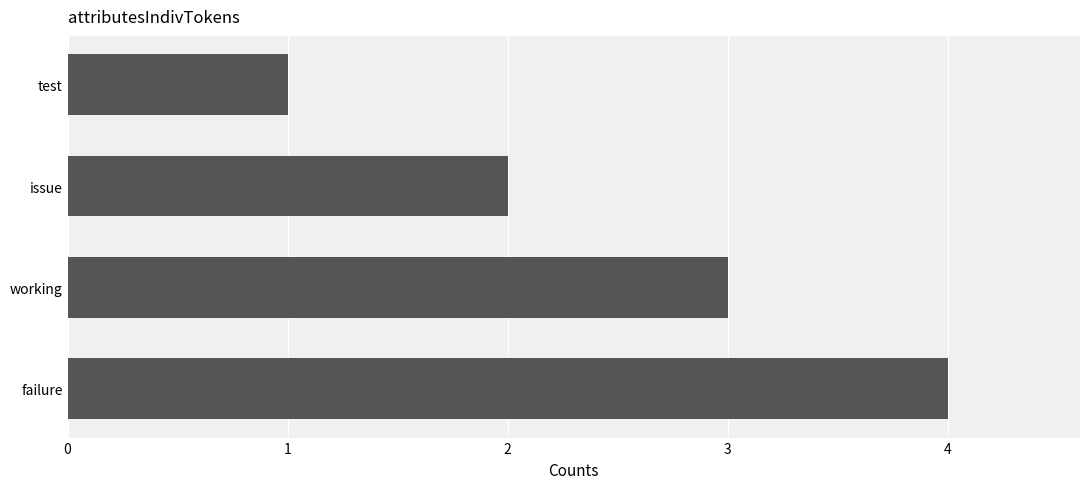

What is the smallest value displayed?

1